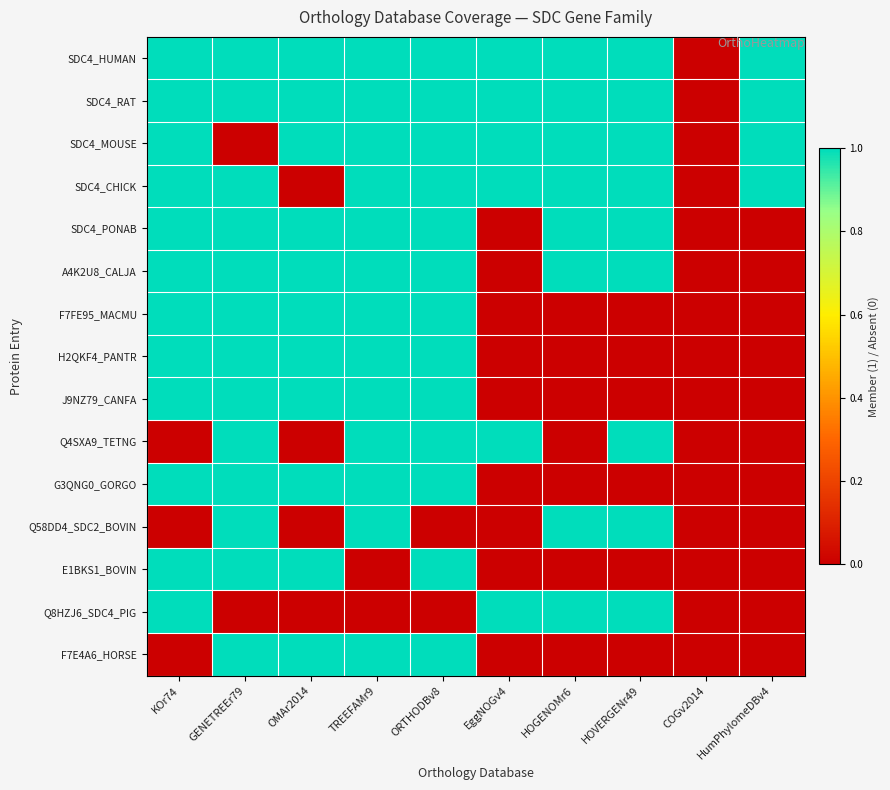

Reading left to right, list all the values displayed in this chart.

SDC4_HUMAN: KOr74=1	GENETREEr79=1	OMAr2014=1	TREEFAMr9=1	ORTHODBv8=1	EggNOGv4=1	HOGENOMr6=1	HOVERGENr49=1	COGv2014=0	HumPhylomeDBv4=1
SDC4_RAT: KOr74=1	GENETREEr79=1	OMAr2014=1	TREEFAMr9=1	ORTHODBv8=1	EggNOGv4=1	HOGENOMr6=1	HOVERGENr49=1	COGv2014=0	HumPhylomeDBv4=1
SDC4_MOUSE: KOr74=1	GENETREEr79=0	OMAr2014=1	TREEFAMr9=1	ORTHODBv8=1	EggNOGv4=1	HOGENOMr6=1	HOVERGENr49=1	COGv2014=0	HumPhylomeDBv4=1
SDC4_CHICK: KOr74=1	GENETREEr79=1	OMAr2014=0	TREEFAMr9=1	ORTHODBv8=1	EggNOGv4=1	HOGENOMr6=1	HOVERGENr49=1	COGv2014=0	HumPhylomeDBv4=1
SDC4_PONAB: KOr74=1	GENETREEr79=1	OMAr2014=1	TREEFAMr9=1	ORTHODBv8=1	EggNOGv4=0	HOGENOMr6=1	HOVERGENr49=1	COGv2014=0	HumPhylomeDBv4=0
A4K2U8_CALJA: KOr74=1	GENETREEr79=1	OMAr2014=1	TREEFAMr9=1	ORTHODBv8=1	EggNOGv4=0	HOGENOMr6=1	HOVERGENr49=1	COGv2014=0	HumPhylomeDBv4=0
F7FE95_MACMU: KOr74=1	GENETREEr79=1	OMAr2014=1	TREEFAMr9=1	ORTHODBv8=1	EggNOGv4=0	HOGENOMr6=0	HOVERGENr49=0	COGv2014=0	HumPhylomeDBv4=0
H2QKF4_PANTR: KOr74=1	GENETREEr79=1	OMAr2014=1	TREEFAMr9=1	ORTHODBv8=1	EggNOGv4=0	HOGENOMr6=0	HOVERGENr49=0	COGv2014=0	HumPhylomeDBv4=0
J9NZ79_CANFA: KOr74=1	GENETREEr79=1	OMAr2014=1	TREEFAMr9=1	ORTHODBv8=1	EggNOGv4=0	HOGENOMr6=0	HOVERGENr49=0	COGv2014=0	HumPhylomeDBv4=0
Q4SXA9_TETNG: KOr74=0	GENETREEr79=1	OMAr2014=0	TREEFAMr9=1	ORTHODBv8=1	EggNOGv4=1	HOGENOMr6=0	HOVERGENr49=1	COGv2014=0	HumPhylomeDBv4=0
G3QNG0_GORGO: KOr74=1	GENETREEr79=1	OMAr2014=1	TREEFAMr9=1	ORTHODBv8=1	EggNOGv4=0	HOGENOMr6=0	HOVERGENr49=0	COGv2014=0	HumPhylomeDBv4=0
Q58DD4_SDC2_BOVIN: KOr74=0	GENETREEr79=1	OMAr2014=0	TREEFAMr9=1	ORTHODBv8=0	EggNOGv4=0	HOGENOMr6=1	HOVERGENr49=1	COGv2014=0	HumPhylomeDBv4=0
E1BKS1_BOVIN: KOr74=1	GENETREEr79=1	OMAr2014=1	TREEFAMr9=0	ORTHODBv8=1	EggNOGv4=0	HOGENOMr6=0	HOVERGENr49=0	COGv2014=0	HumPhylomeDBv4=0
Q8HZJ6_SDC4_PIG: KOr74=1	GENETREEr79=0	OMAr2014=0	TREEFAMr9=0	ORTHODBv8=0	EggNOGv4=1	HOGENOMr6=1	HOVERGENr49=1	COGv2014=0	HumPhylomeDBv4=0
F7E4A6_HORSE: KOr74=0	GENETREEr79=1	OMAr2014=1	TREEFAMr9=1	ORTHODBv8=1	EggNOGv4=0	HOGENOMr6=0	HOVERGENr49=0	COGv2014=0	HumPhylomeDBv4=0